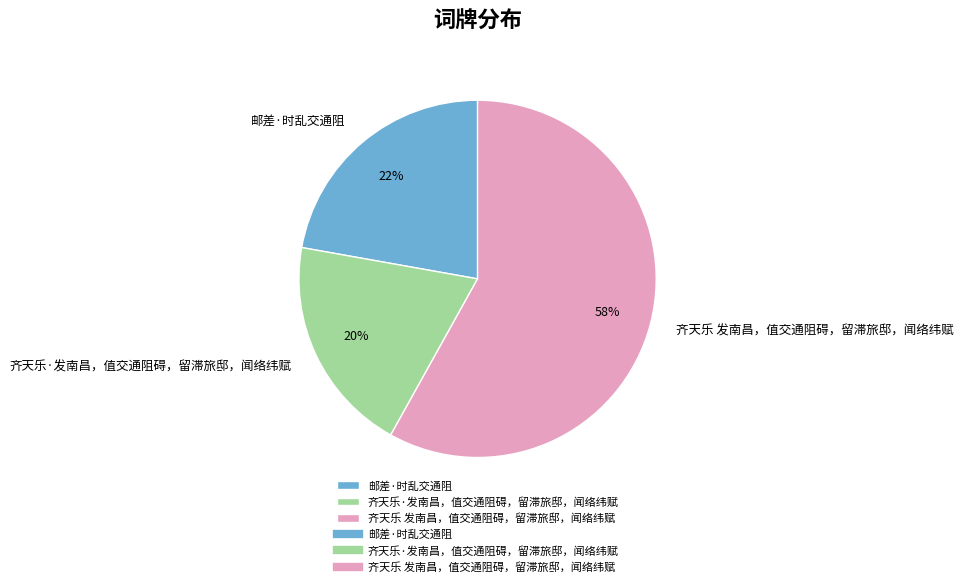

How many slices are in this pie chart?

3